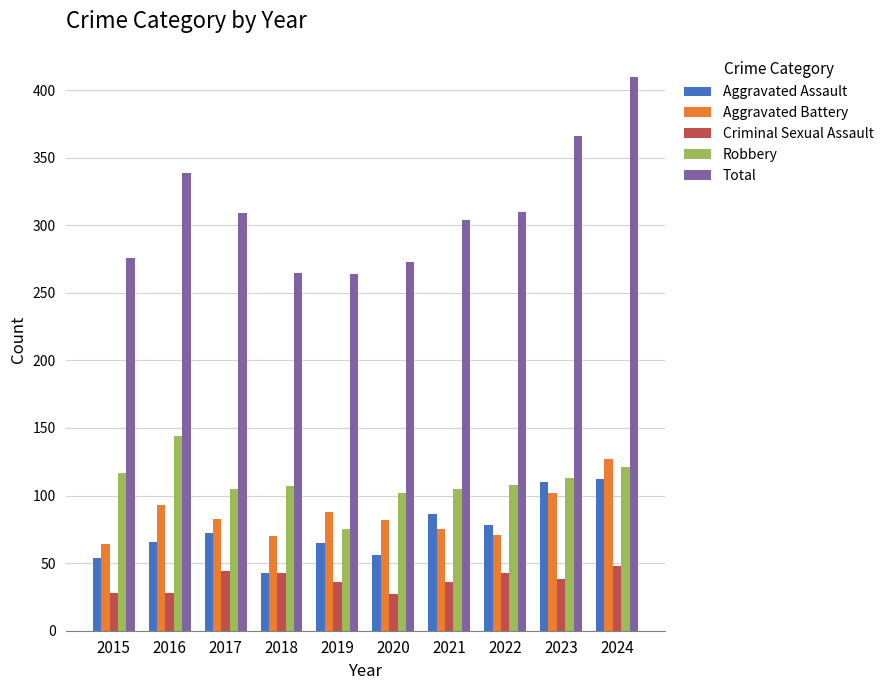

How many groups of bars are there?

10